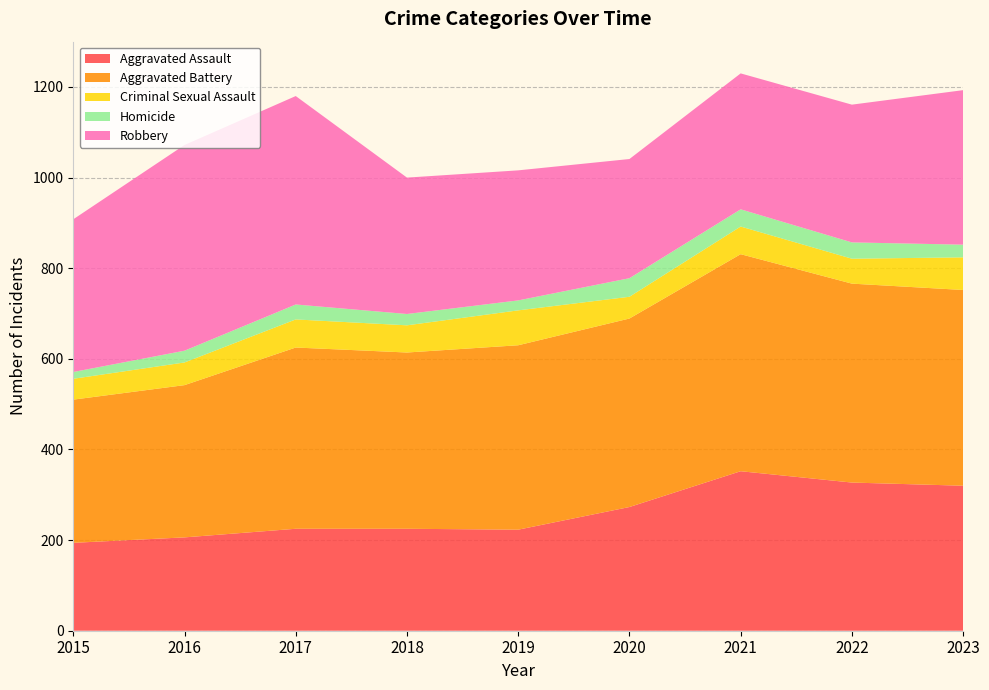

Reading left to right, transcribe all the data shown in this chart.

Aggravated Assault: 194	206	225	225	223	273	352	327	320
Aggravated Battery: 316	336	400	389	407	416	479	439	432
Criminal Sexual Assault: 46	50	62	60	77	48	61	55	72
Homicide: 15	26	33	25	22	41	38	36	28
Robbery: 337	454	460	301	287	263	300	304	341